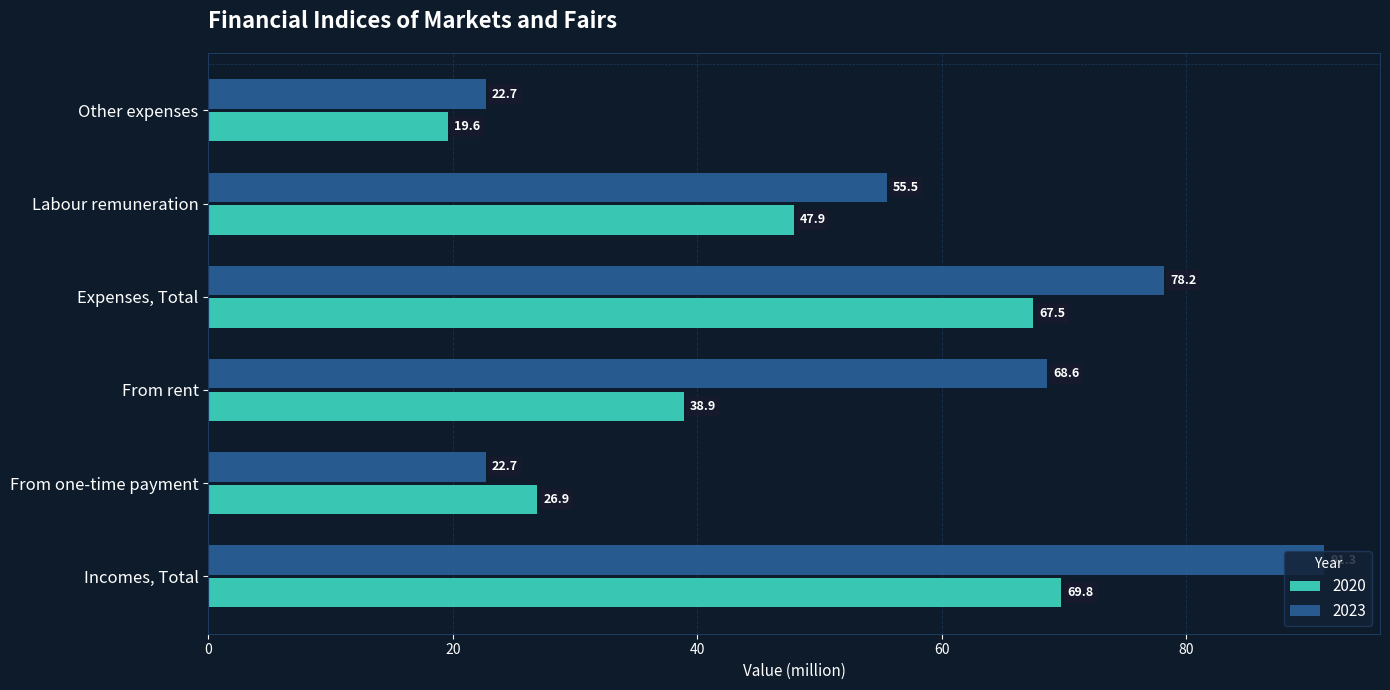

The value of 2020 at Labour remuneration is 76.2. True or false?

False